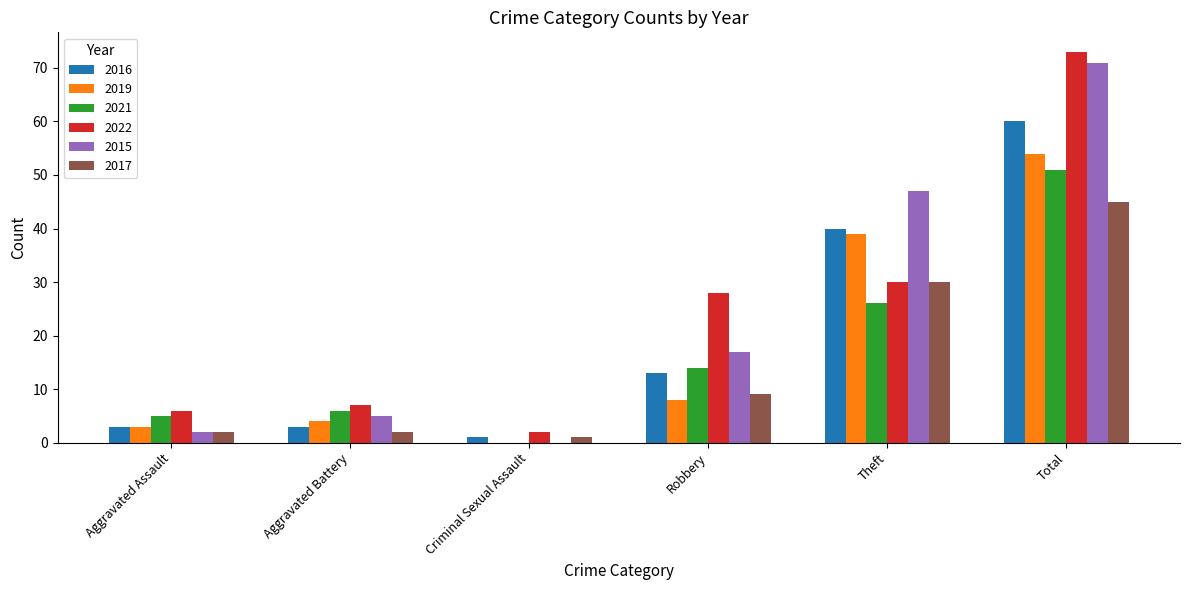

The 2019 series shows 8 at Robbery. True or false?

True